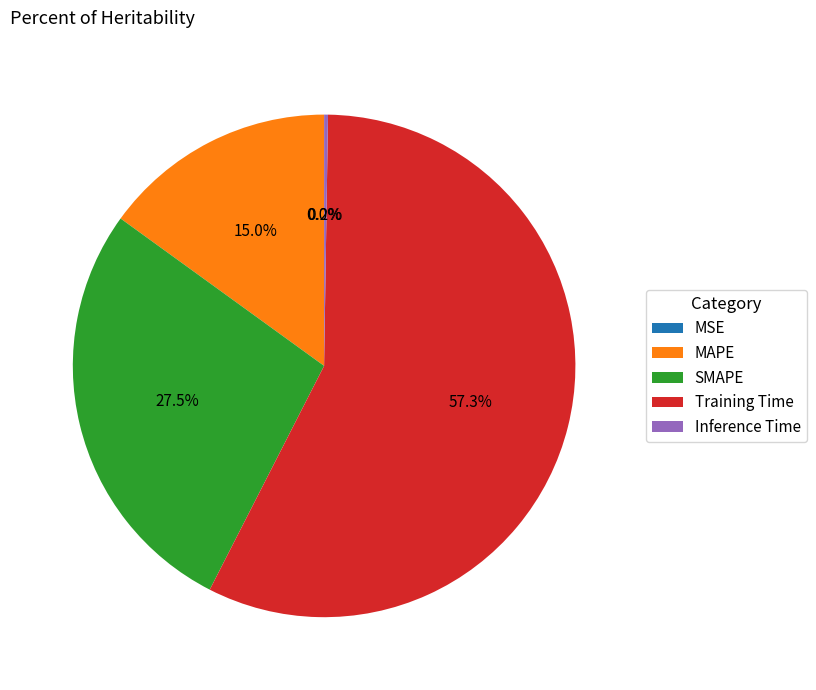

Is there a majority slice in this chart?

Yes